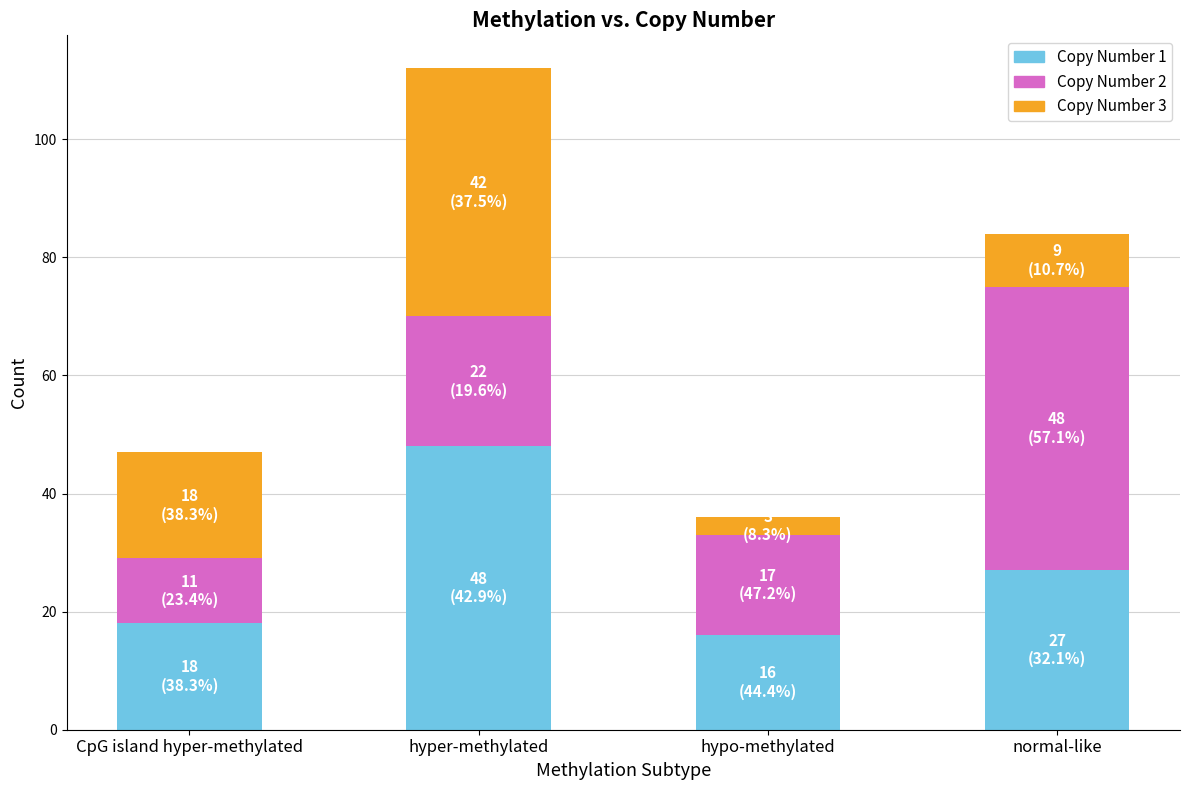

The Copy Number 1 series shows 48 at hyper-methylated. True or false?

True